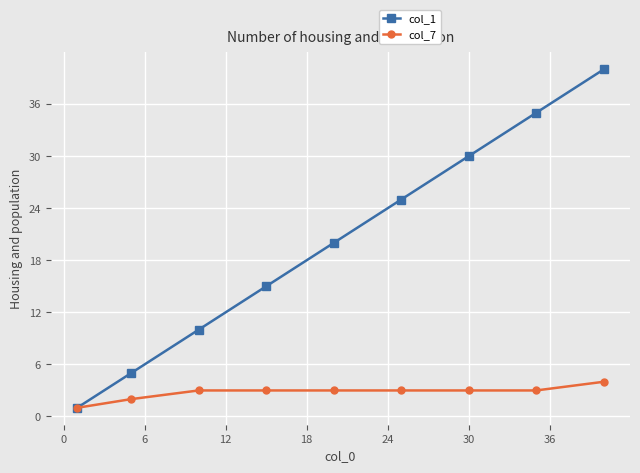

Rank the series by their average value, from highest to lowest.

col_1, col_7